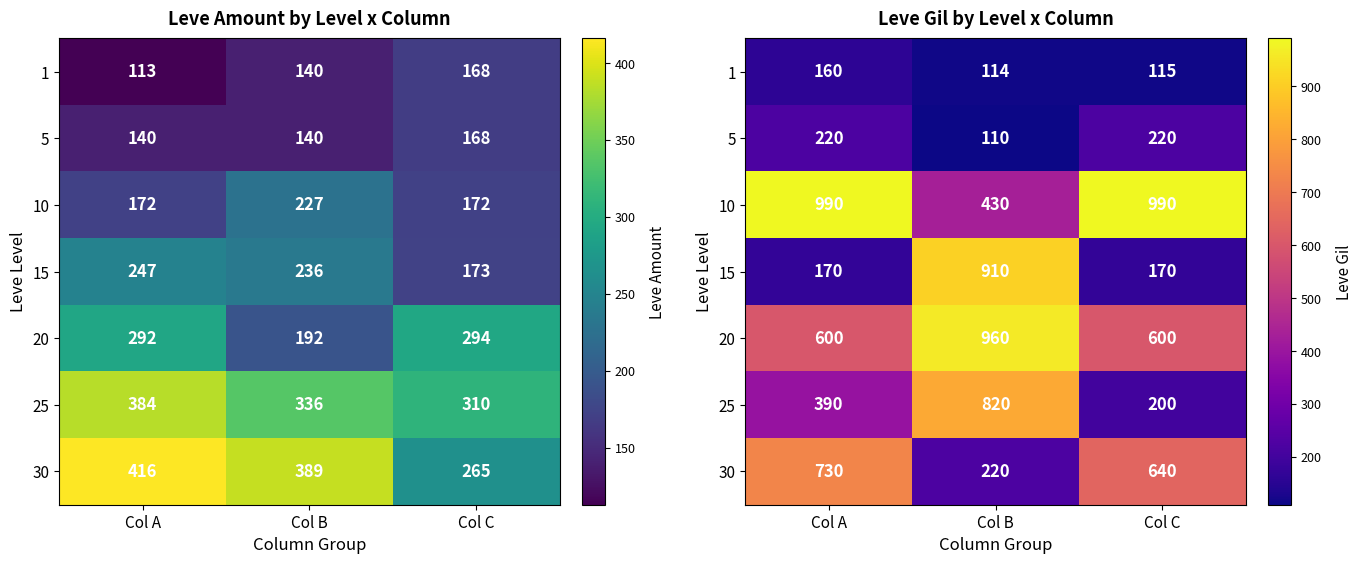

What is the maximum value for 1?

160